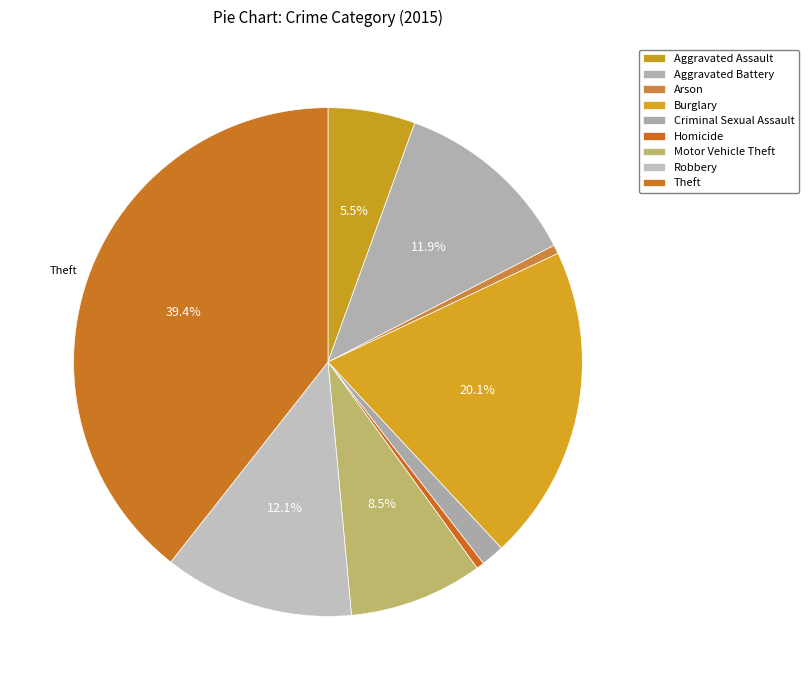

True or false: Homicide accounts for 0% of the total.

True